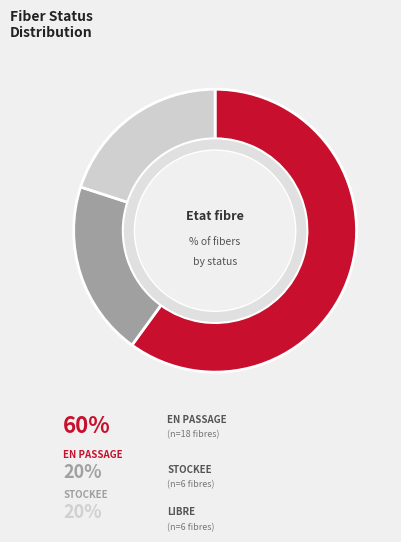

Is it true that EN PASSAGE is 60% of the pie?

True